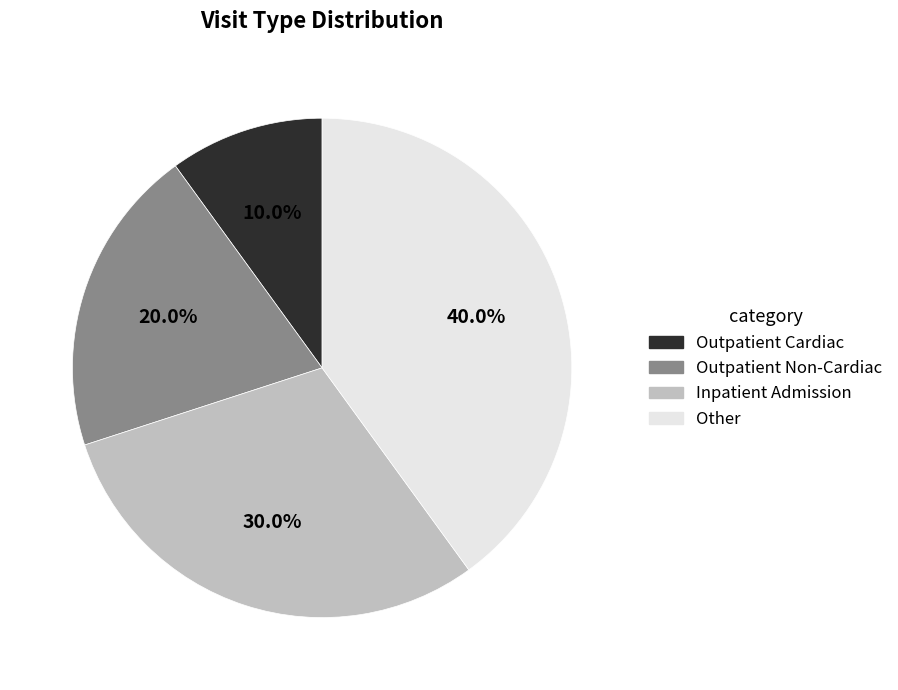

What percentage do Inpatient Admission and Outpatient Non-Cardiac together represent?

50.0%